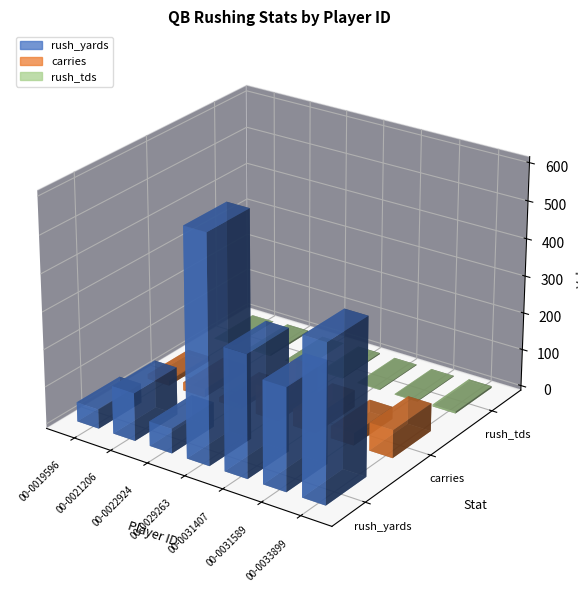

What is the value of the rush_tds bar at the 7th from the left?

5